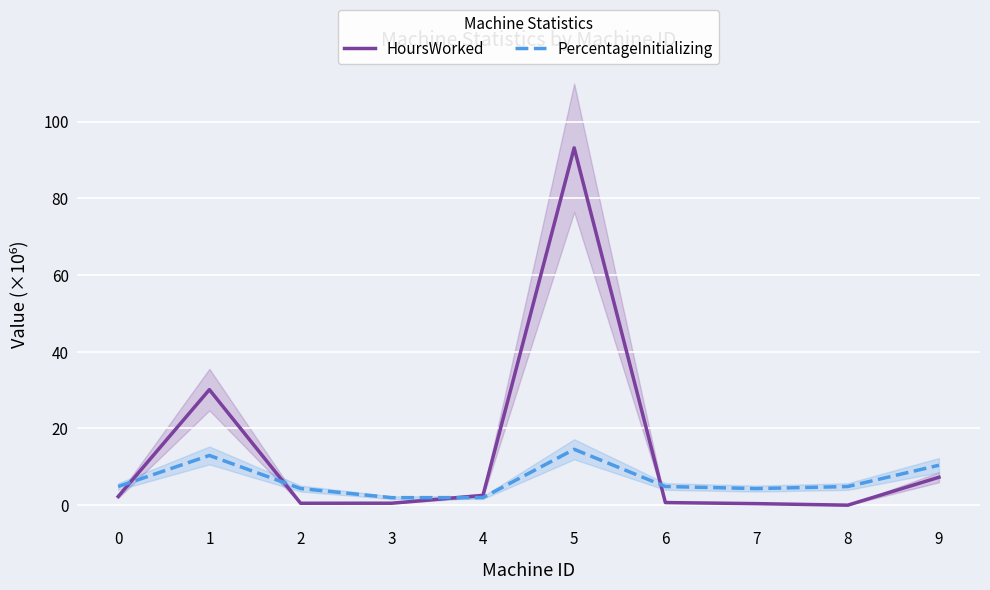

Reading left to right, transcribe all the data shown in this chart.

HoursWorked: 0=2.2	1=30.1	2=0.5	3=0.5	4=2.5	5=93.2	6=0.7	7=0.4	8=0.0	9=7.3
PercentageInitializing: 0=4.9	1=13.0	2=4.3	3=2.0	4=2.0	5=14.6	6=4.9	7=4.3	8=4.9	9=10.4